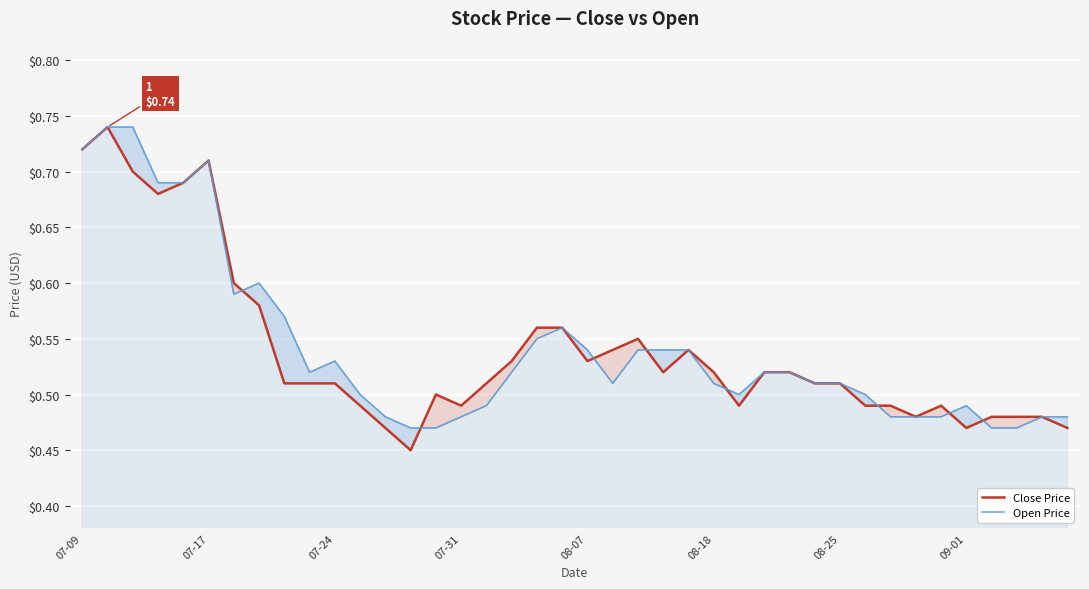

In Open Price, how many points are lower than both neighbors (excluding endpoints)?

4